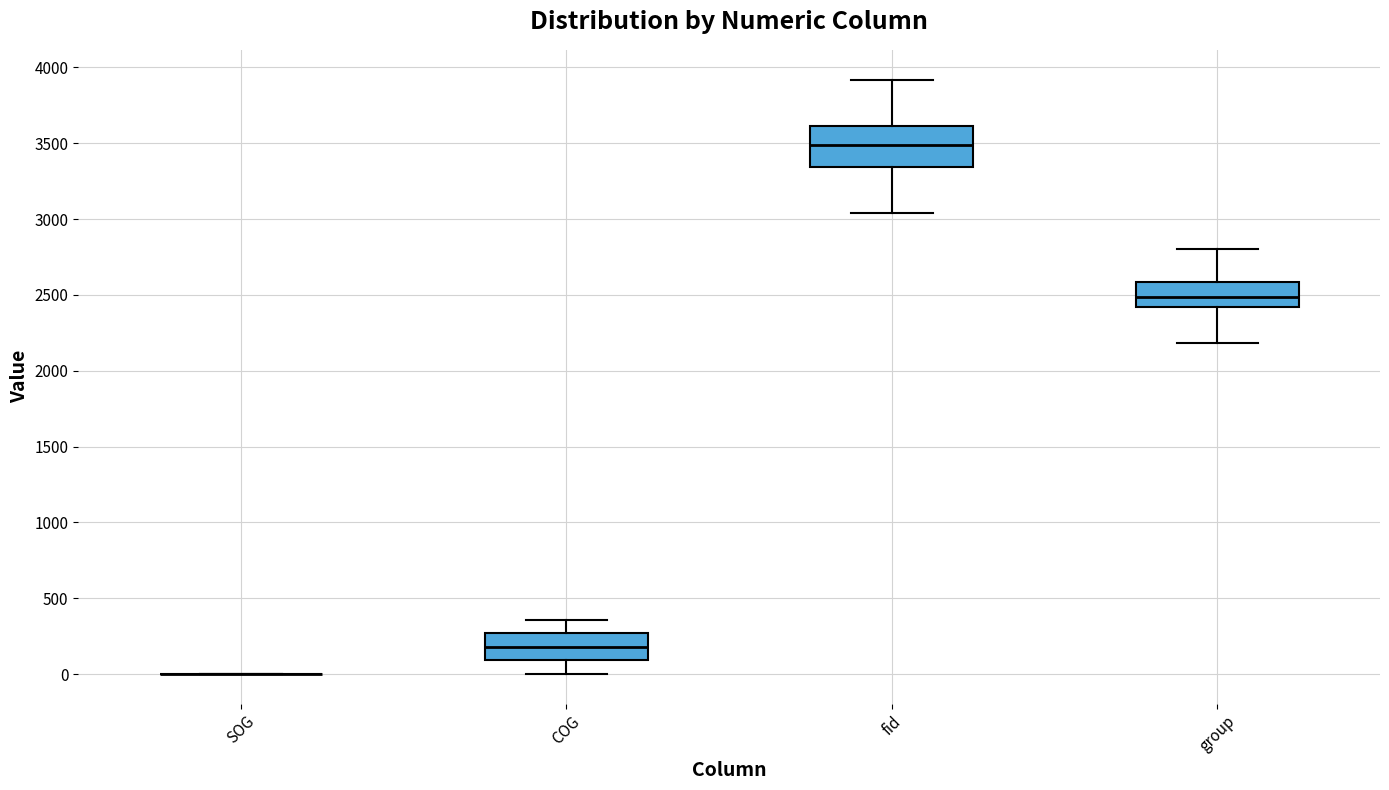

Reading left to right, read every box against the y-axis: the position of its median line, the range the box covers, and the ends of its whiskers. The values are not printed on the chart, so give them approximately, as read against the axis.

SOG: box collapsed to a line at 0, whiskers 0 to 0
COG: median 200, box 100 to 250, whiskers 0 to 350
fid: median 3500, box 3350 to 3600, whiskers 3050 to 3900
group: median 2500, box 2400 to 2600, whiskers 2200 to 2800